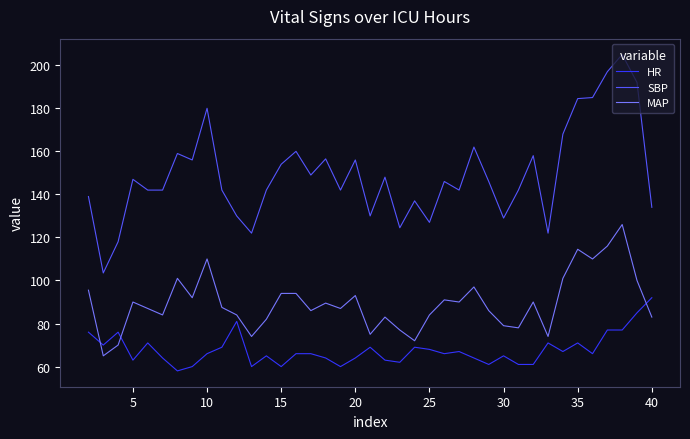

What is the minimum value for HR?

58.0